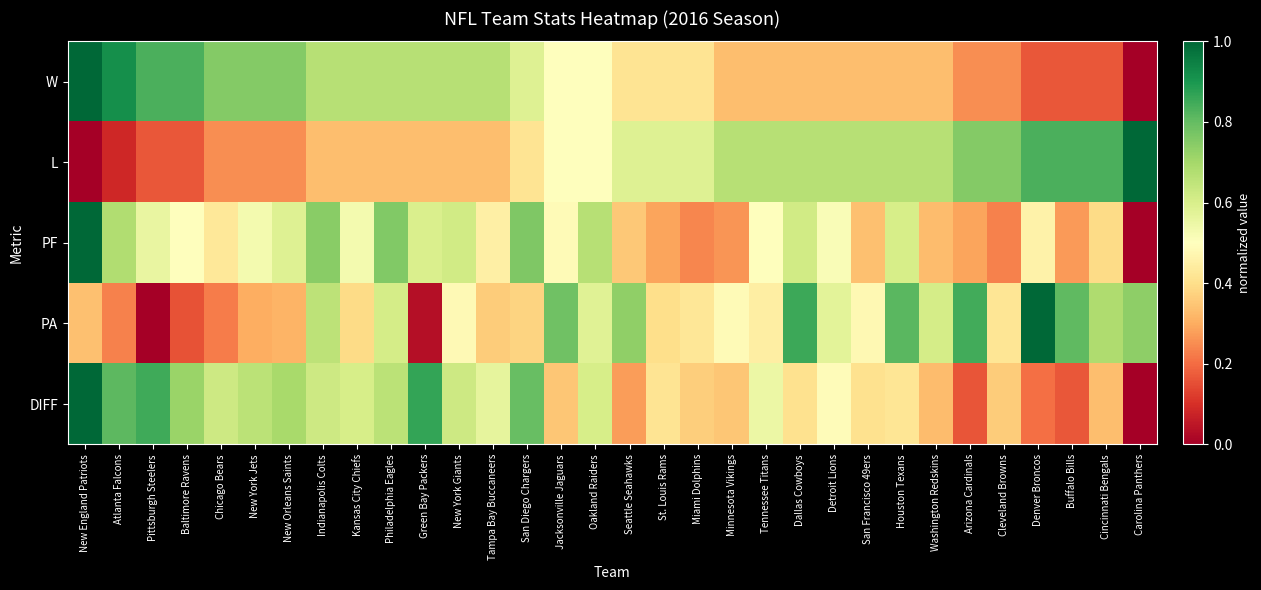

At which category does the chart reach its minimum across all series?

Carolina Panthers